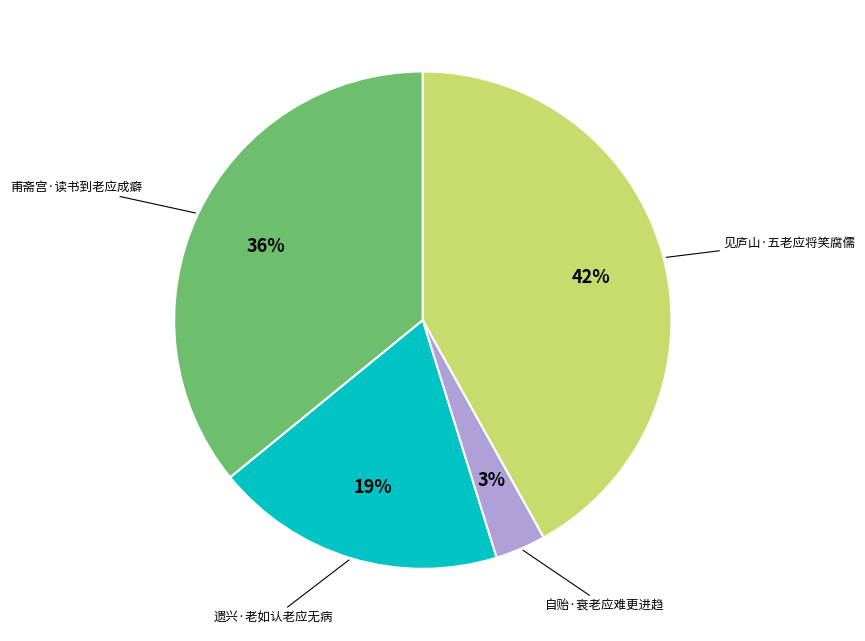

To the nearest percent, what is the difference between the largest and smallest slice percentages?

39%